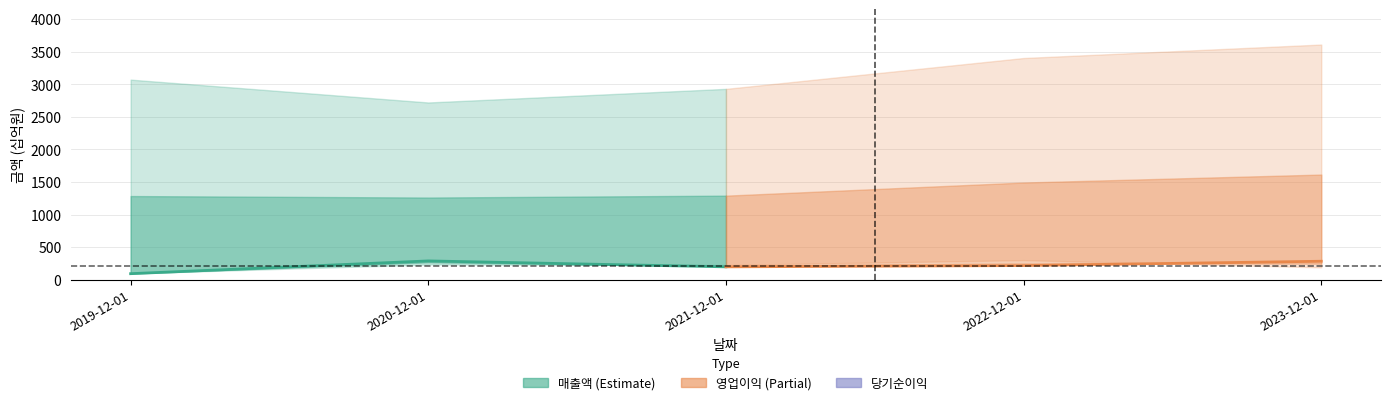

Does the chart have visible grid lines?

Yes